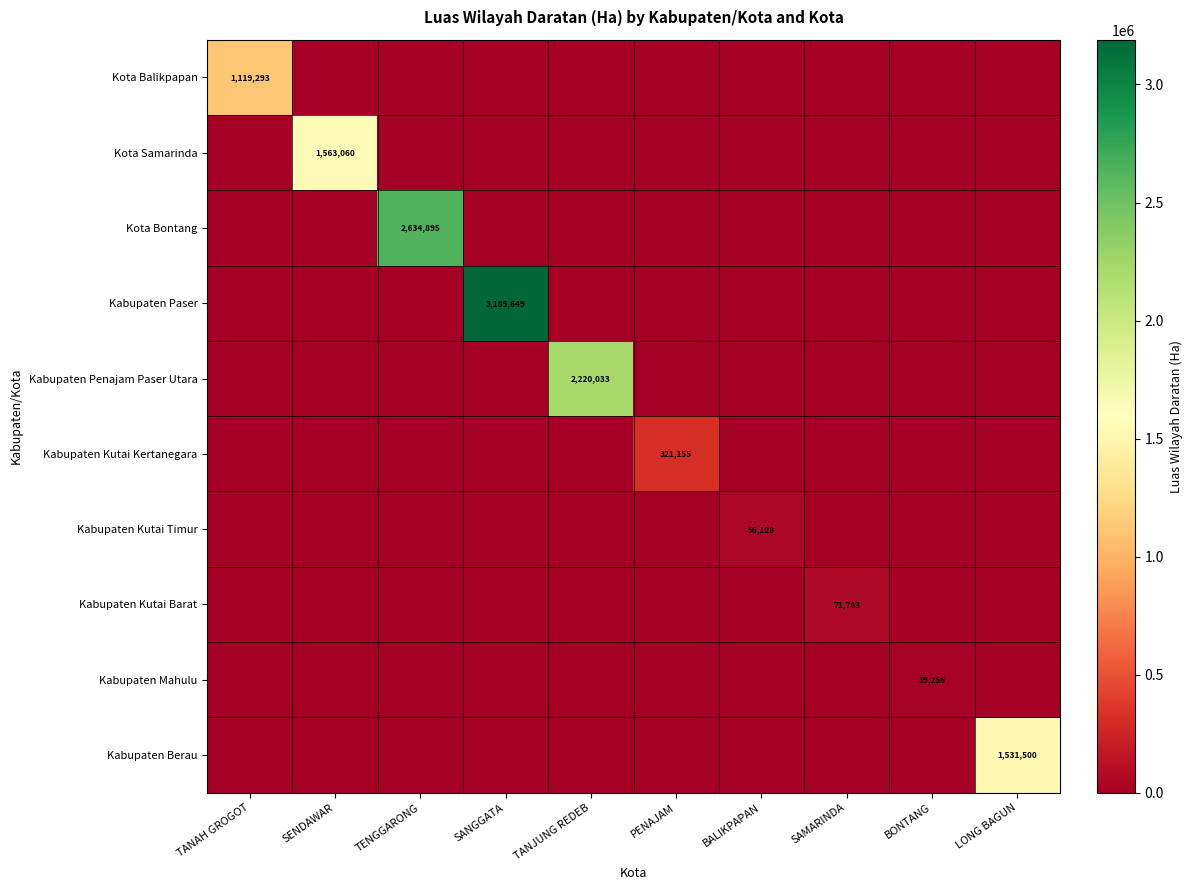

Count the number of data series in this chart.

10